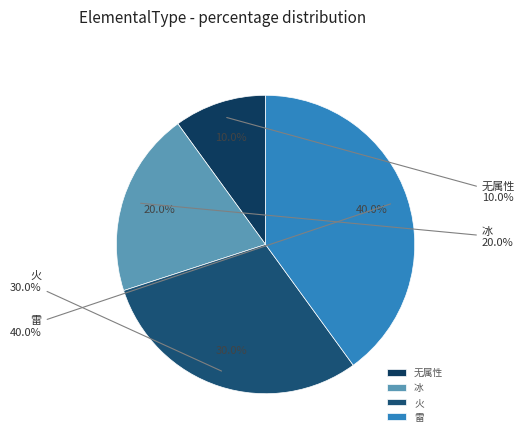

How many slices are in this pie chart?

4